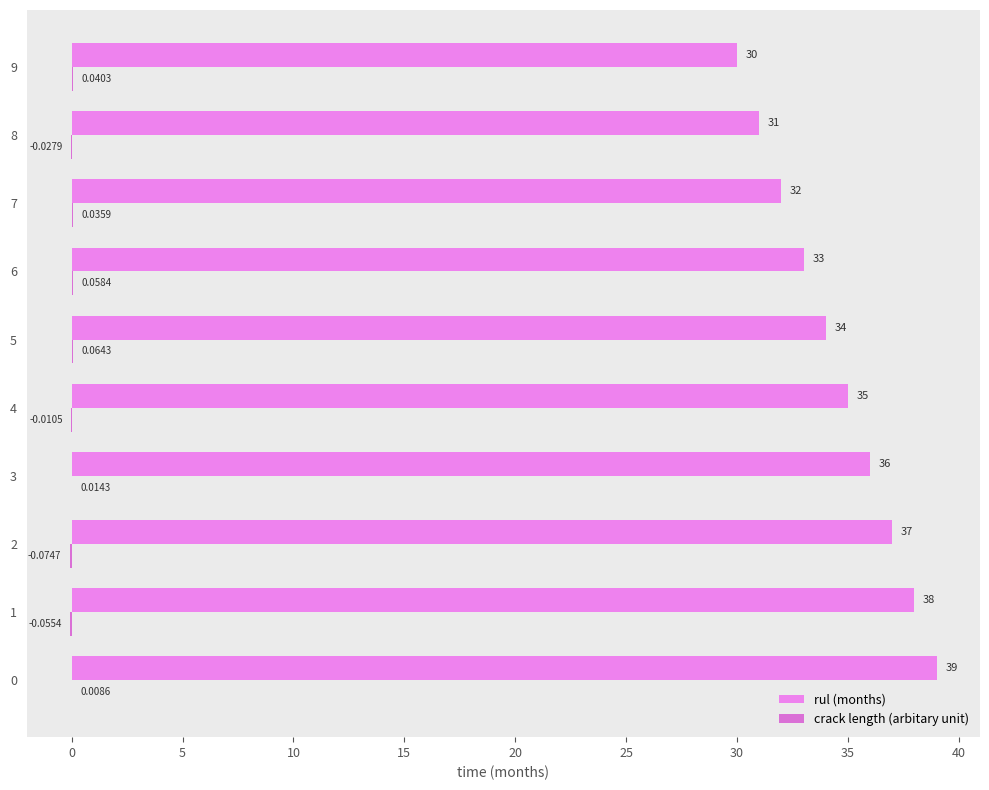

How many distinct data groups are displayed?

2